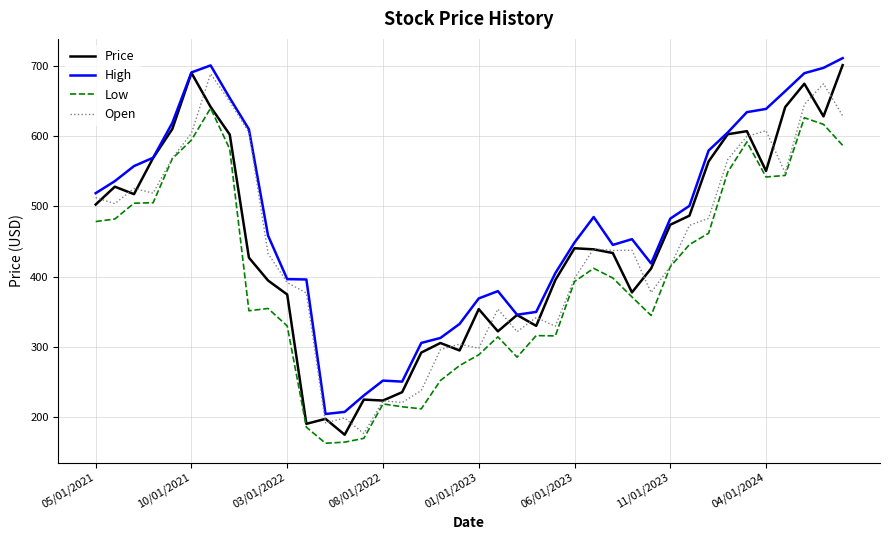

Which series has the largest total across all categories?

High